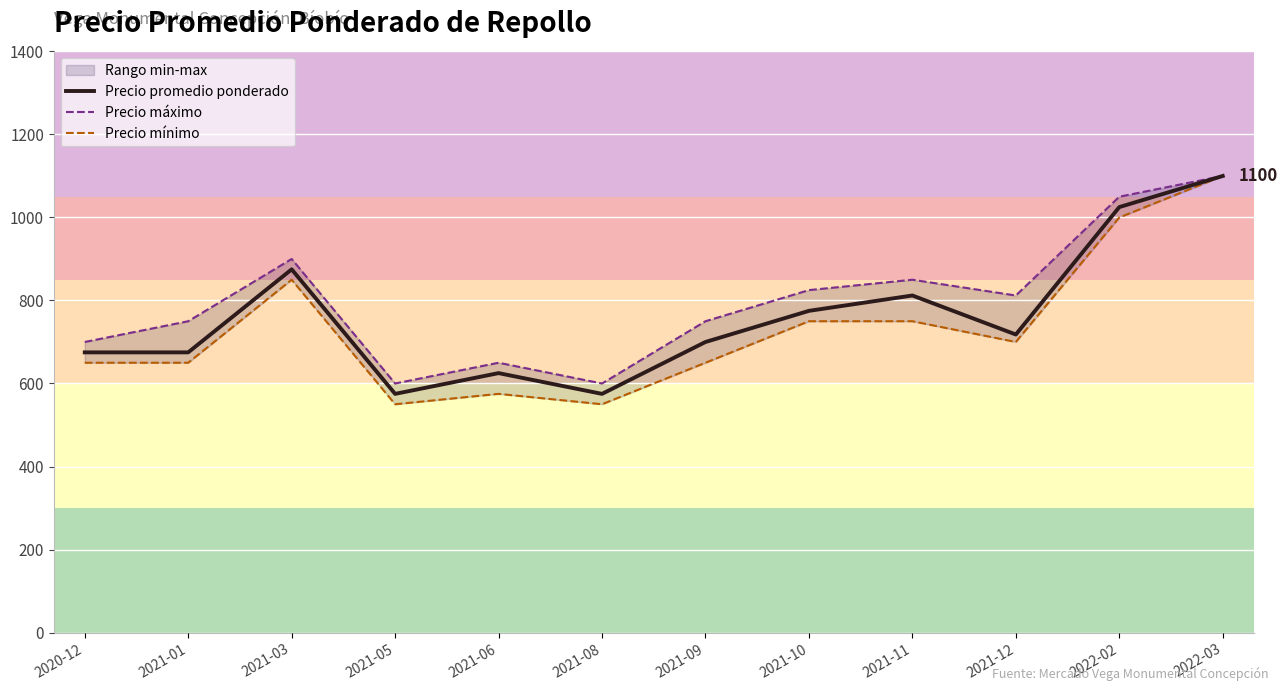

The value of Precio máximo at 2021-12 is 812. True or false?

True